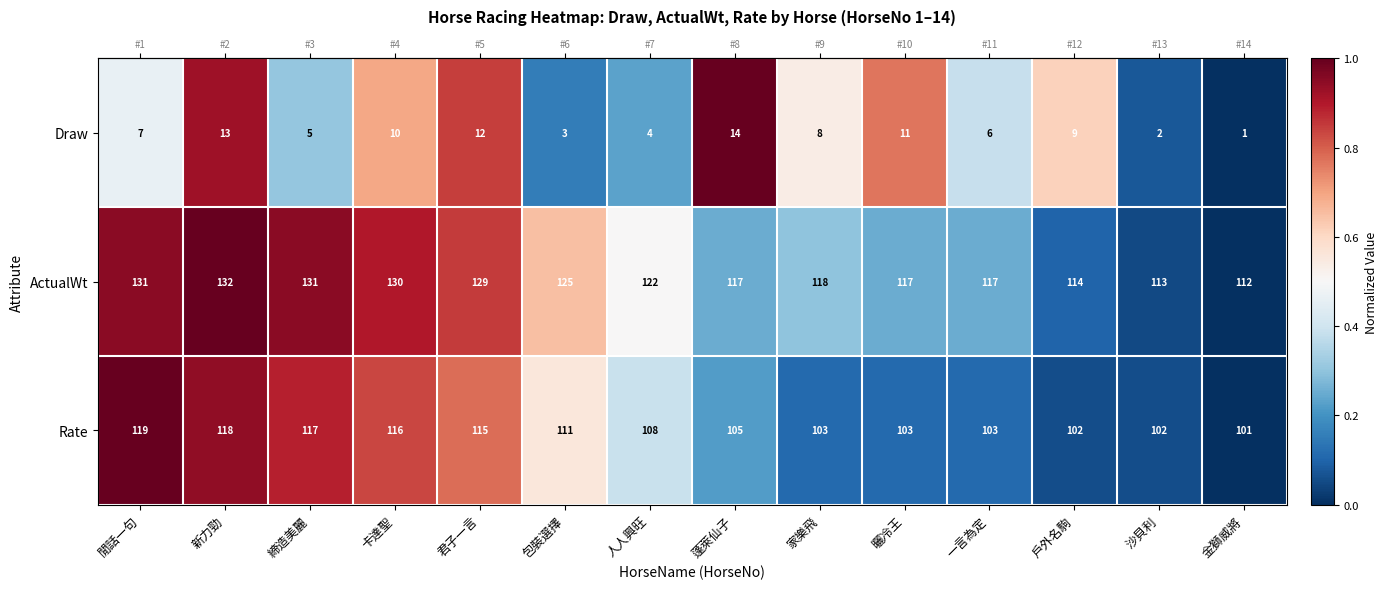

What is the approximate value of Rate at 金獅威將, to the nearest 10?

100